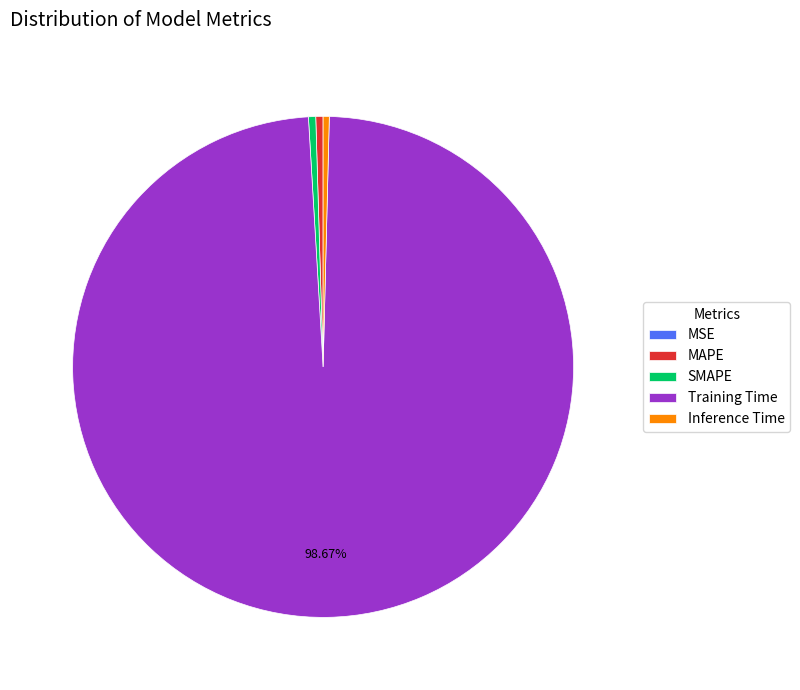

True or false: Training Time accounts for 99% of the total.

True